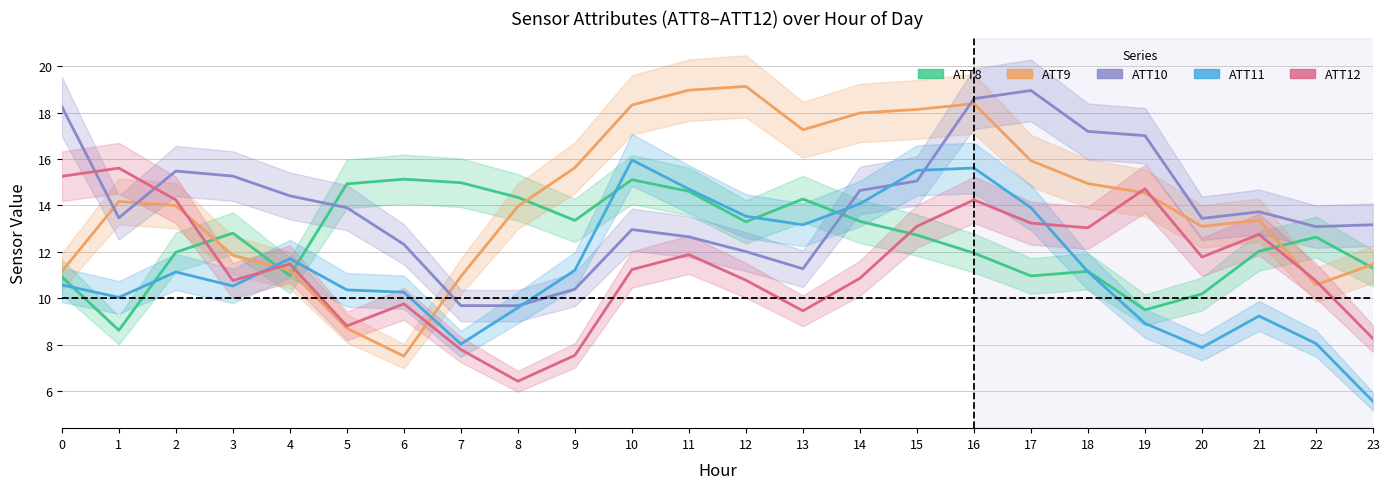

How many data points in ATT8 are less than 12?

10